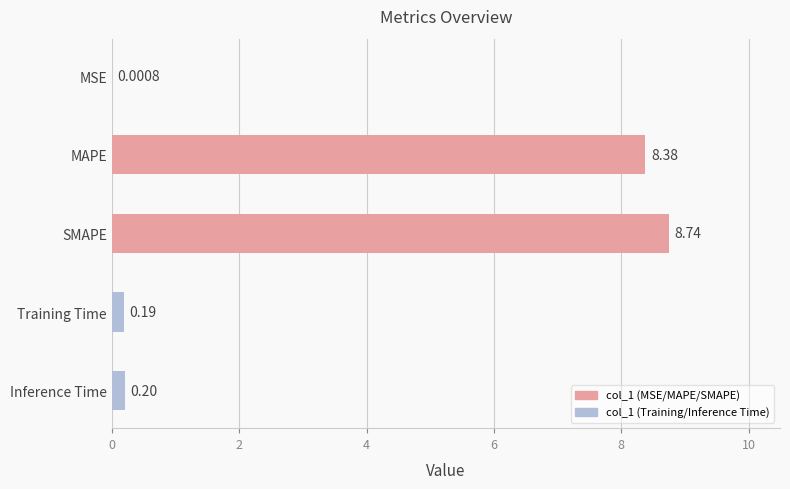

What is the change in value from SMAPE to Inference Time?

-8.5